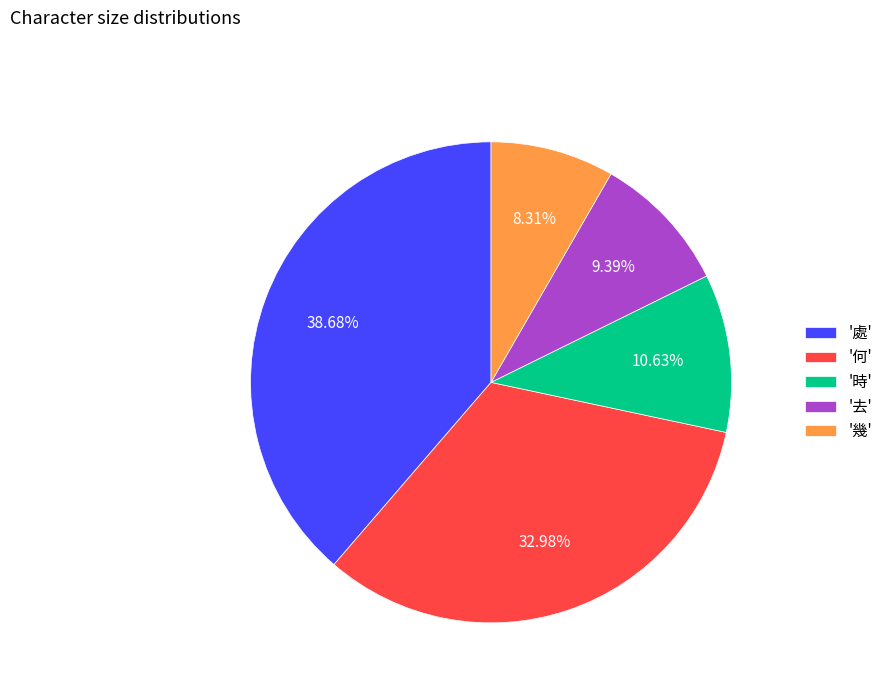

Do '處' and '何' together represent more than half of the pie?

Yes